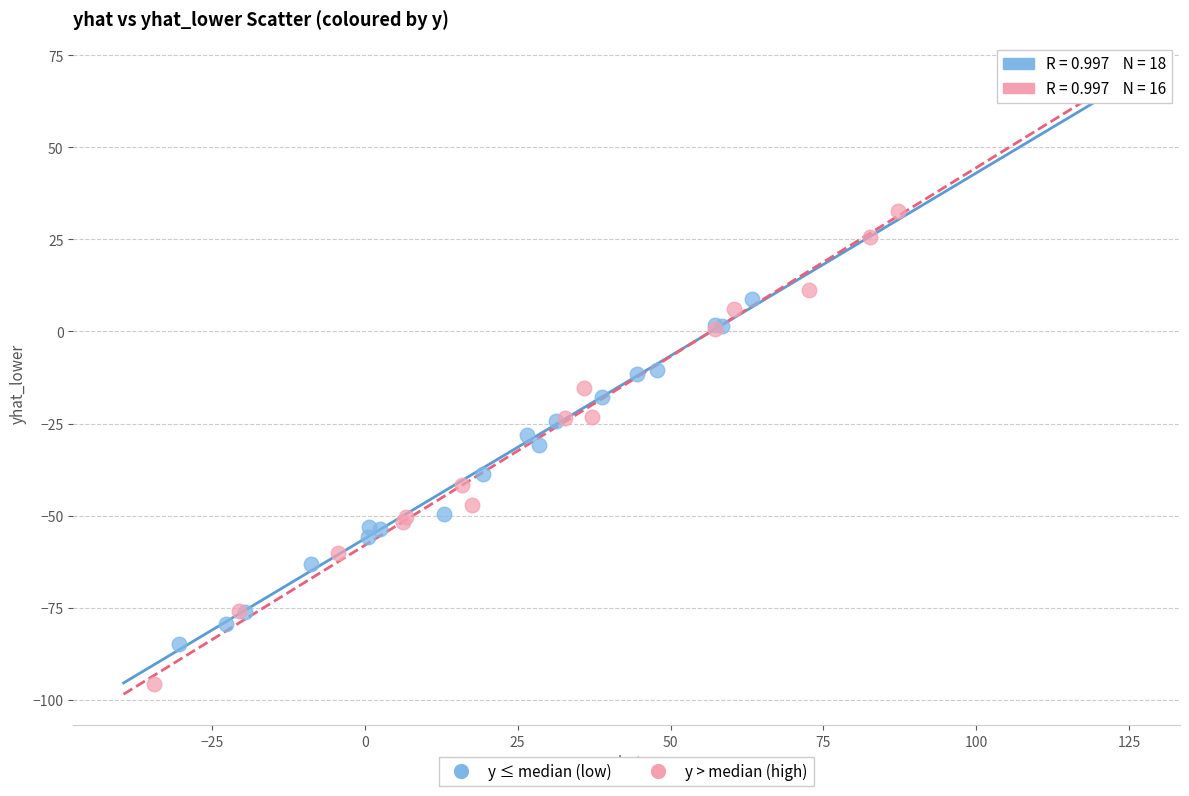

Which series contains the highest Y value?

y > median (high)